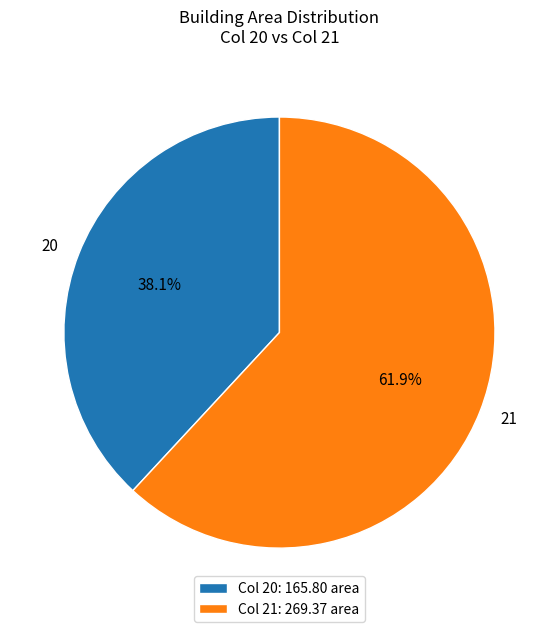

How many segments does this pie chart have?

2